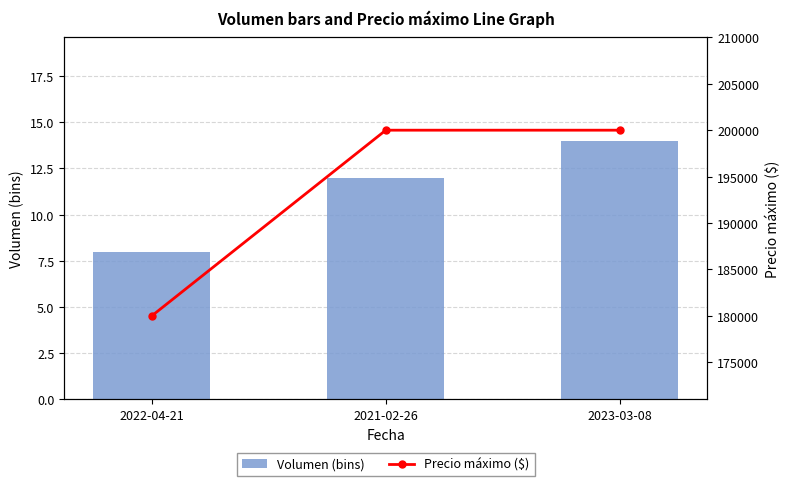

What is the maximum value shown in the chart?

200000